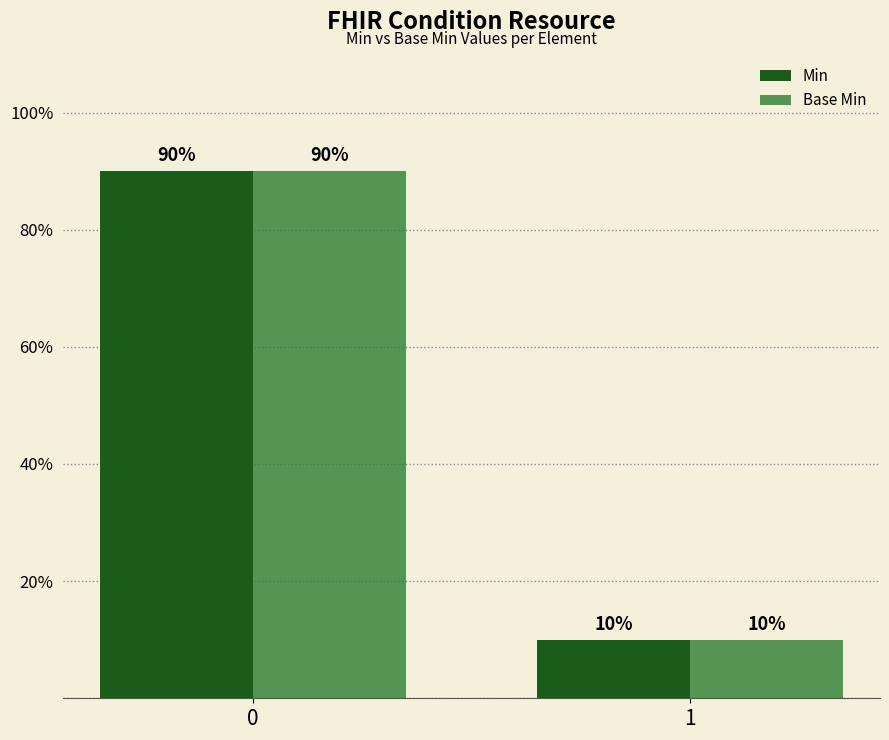

Read the Min value at 1, to the nearest 10.

10